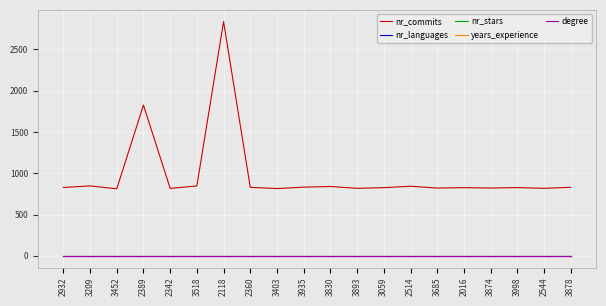

What is the sum of all nr_commits values?

19562